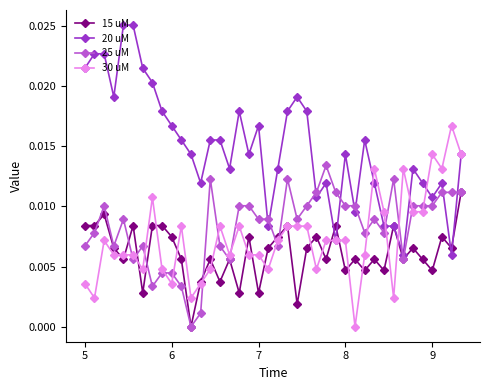

List the series in order of their peak value, lowest first.

15 uM, 25 uM, 30 uM, 20 uM